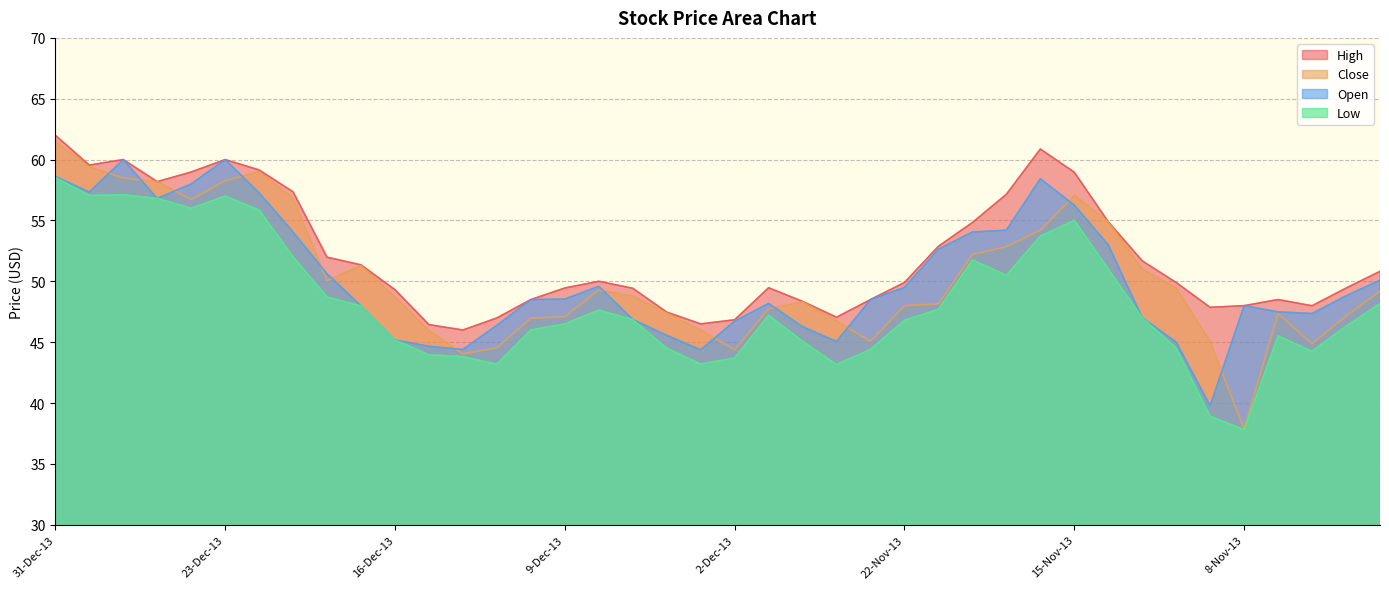

At which label does Low reach its peak?

31-Dec-13